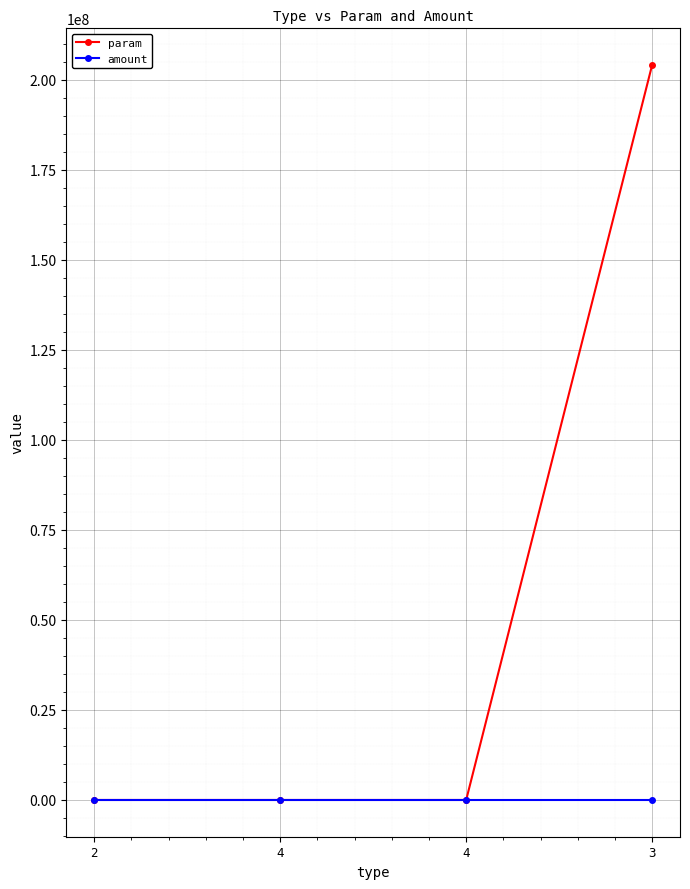

What is the total value across all series at 2?

13